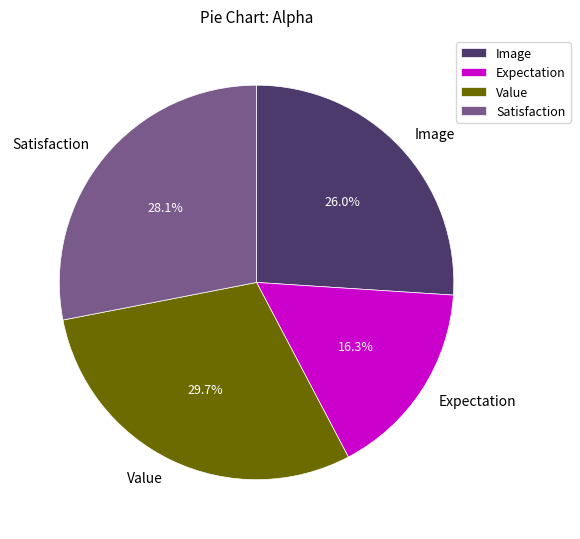

Does Image represent more than half of the total?

No